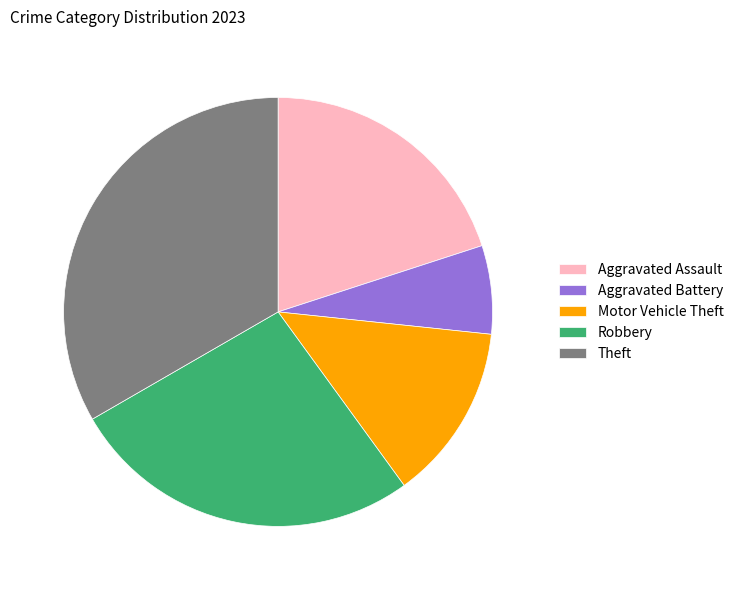

Which category has the smallest portion of the pie?

Aggravated Battery